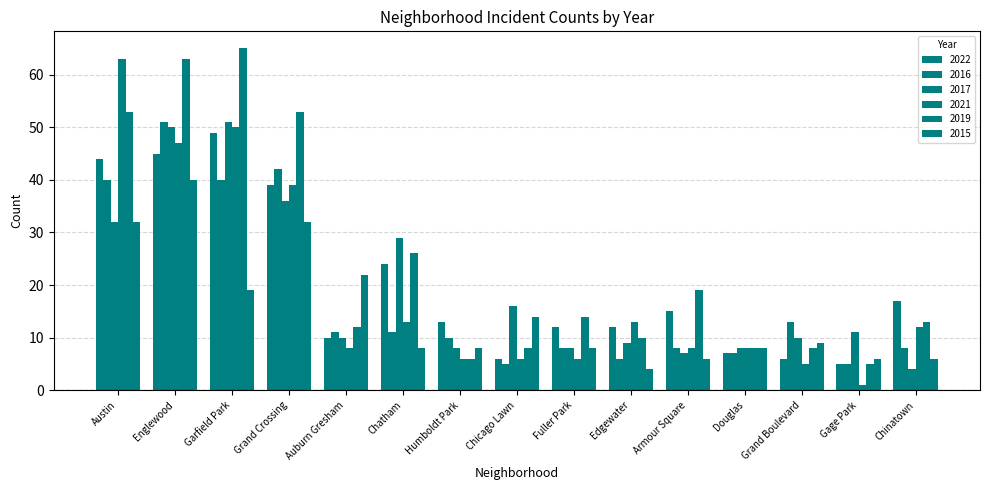

What is the lowest value of the 2017 series?

4